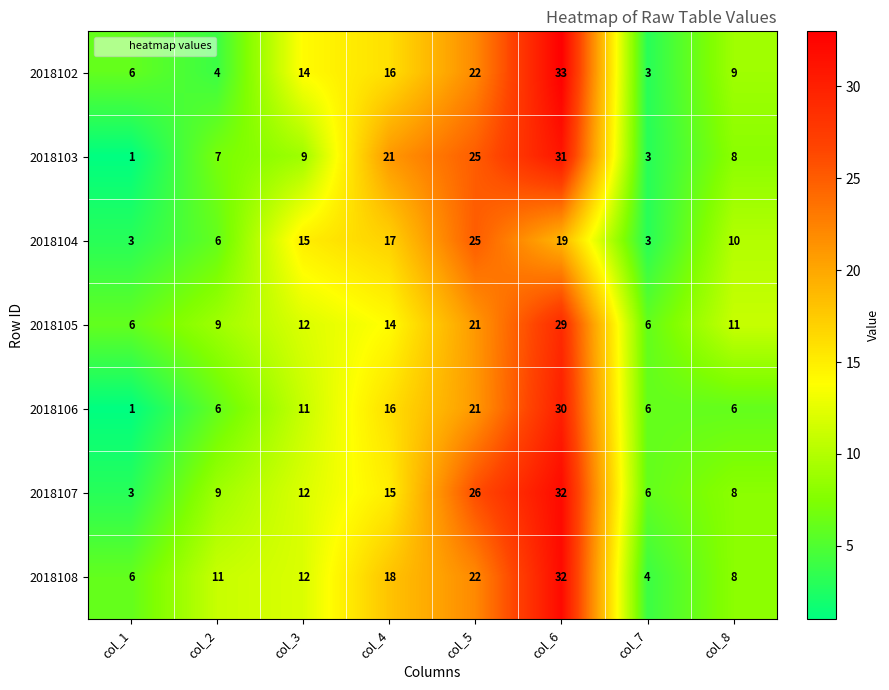

True or false: 2018106 has a value of 16 at col_4.

True